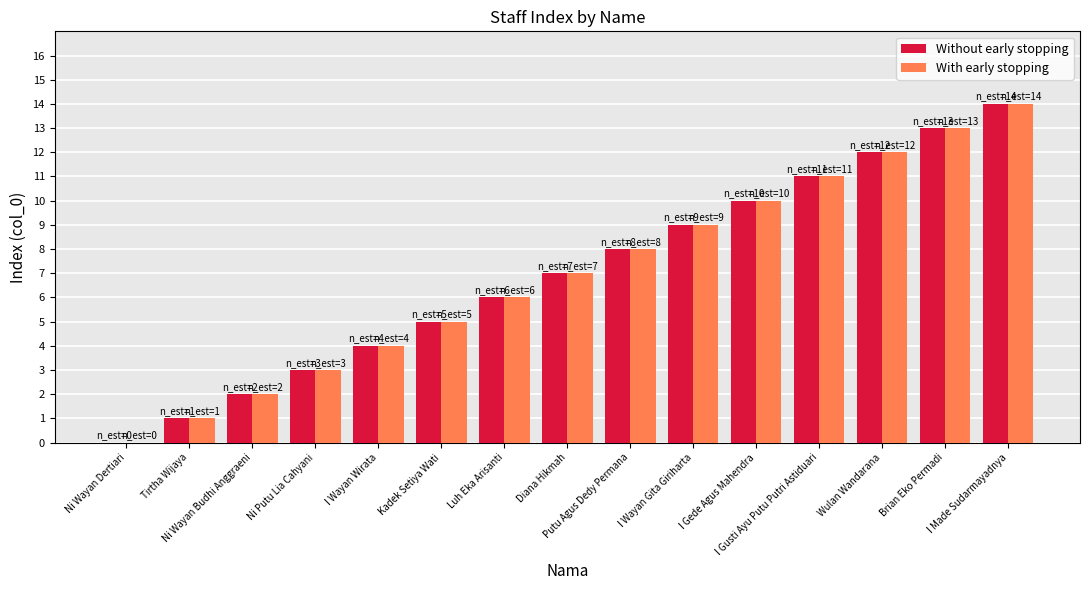

Read the With early stopping value at I Made Sudarmayadnya, to the nearest 10.

10